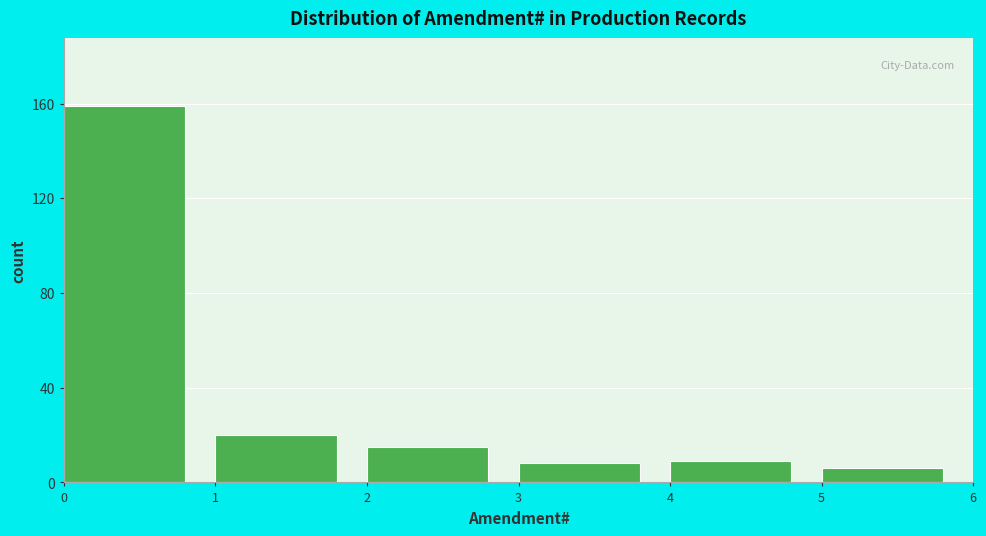

Reading left to right, transcribe all the data shown in this chart.

0=159	1=20	2=15	3=8	4=9	5=6